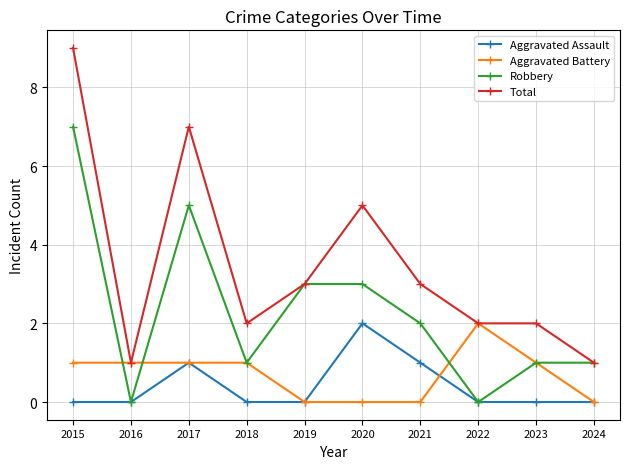

What is the value of the Aggravated Battery point at the 3rd from the left?

1